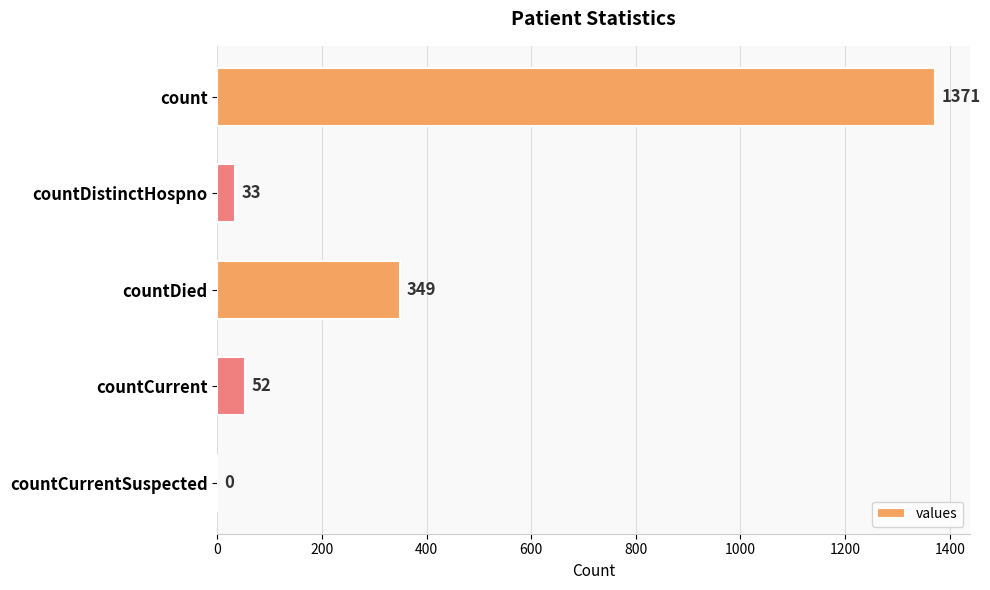

What value does the data have at countDied, to the nearest 50?

350